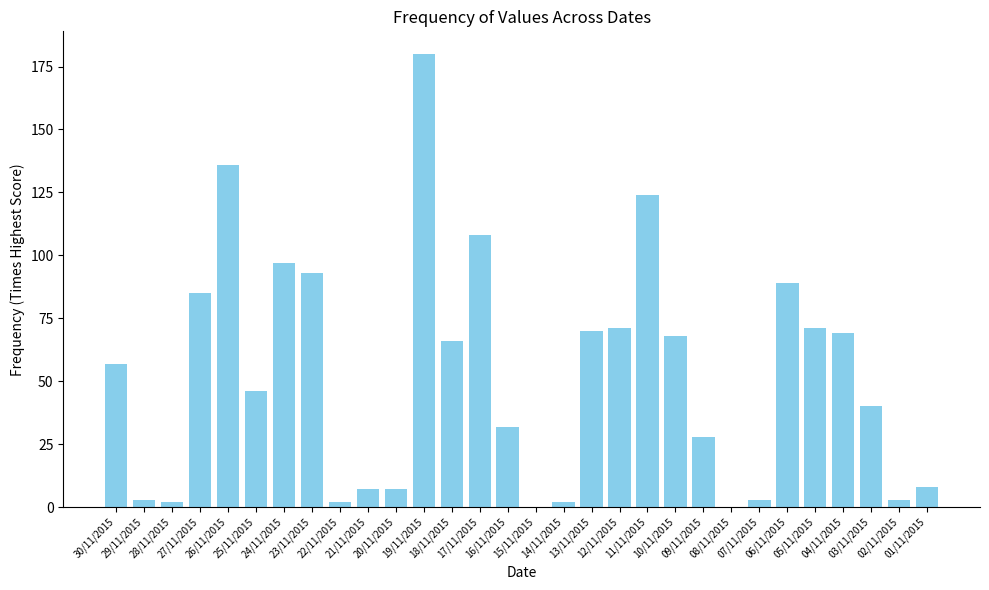

What is the sum of all values?

1567